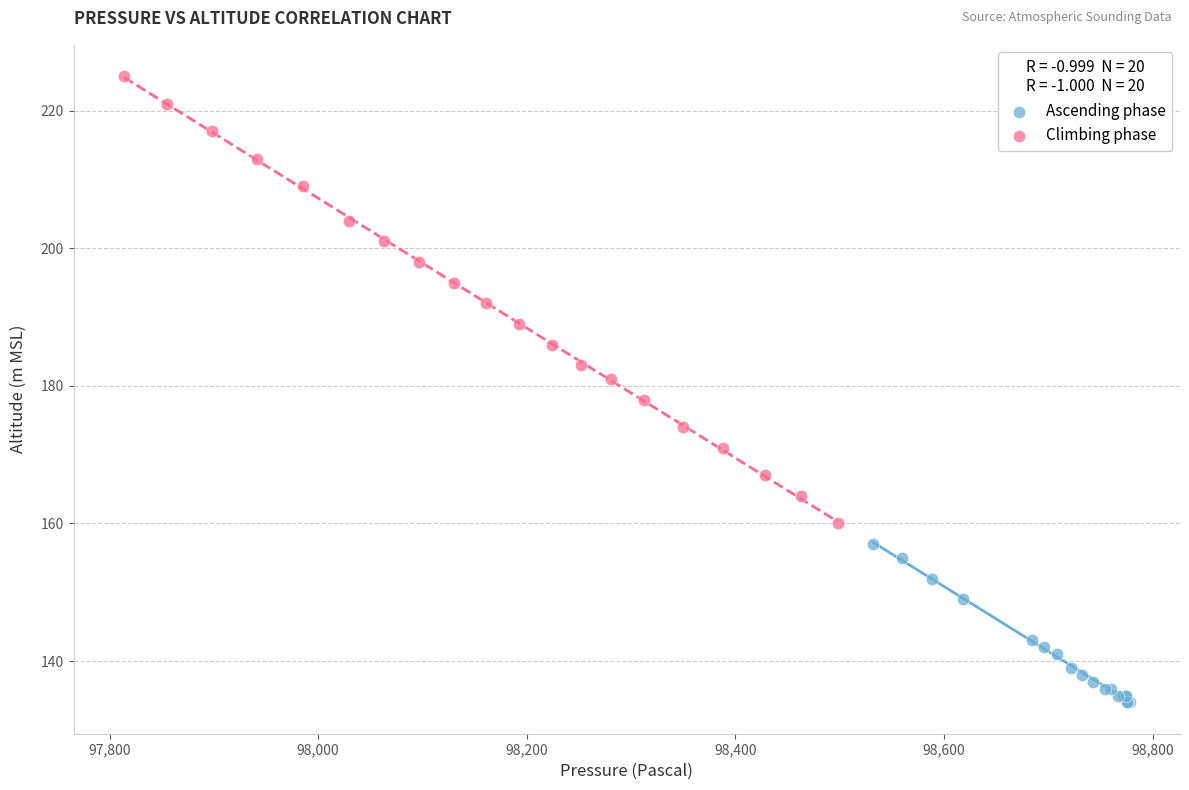

Which series contains the highest Y value?

Climbing phase